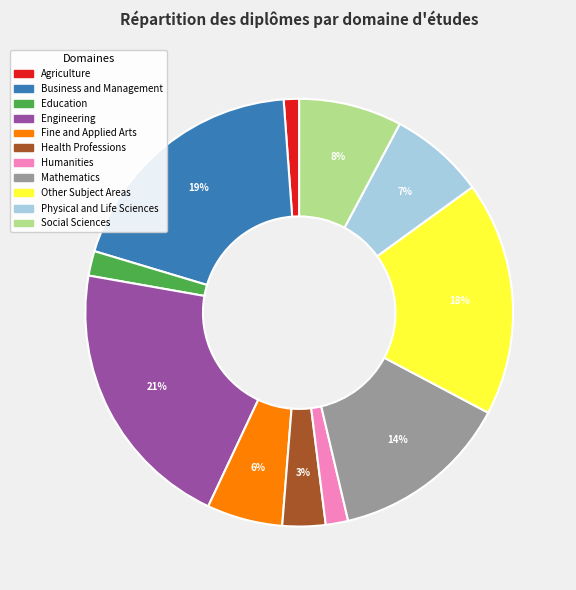

What percentage is the Education slice, to the nearest percent?

2%